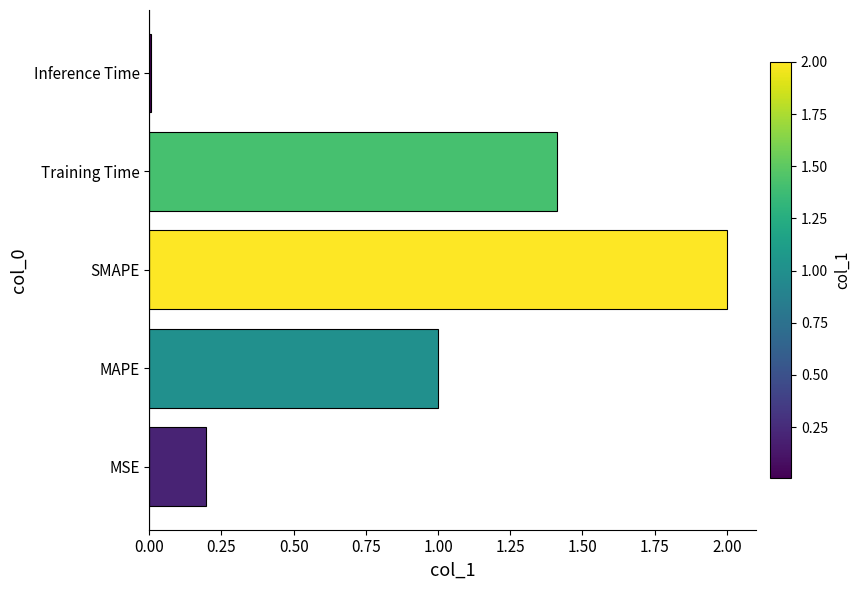

What is the difference between the maximum and second lowest values?

1.8